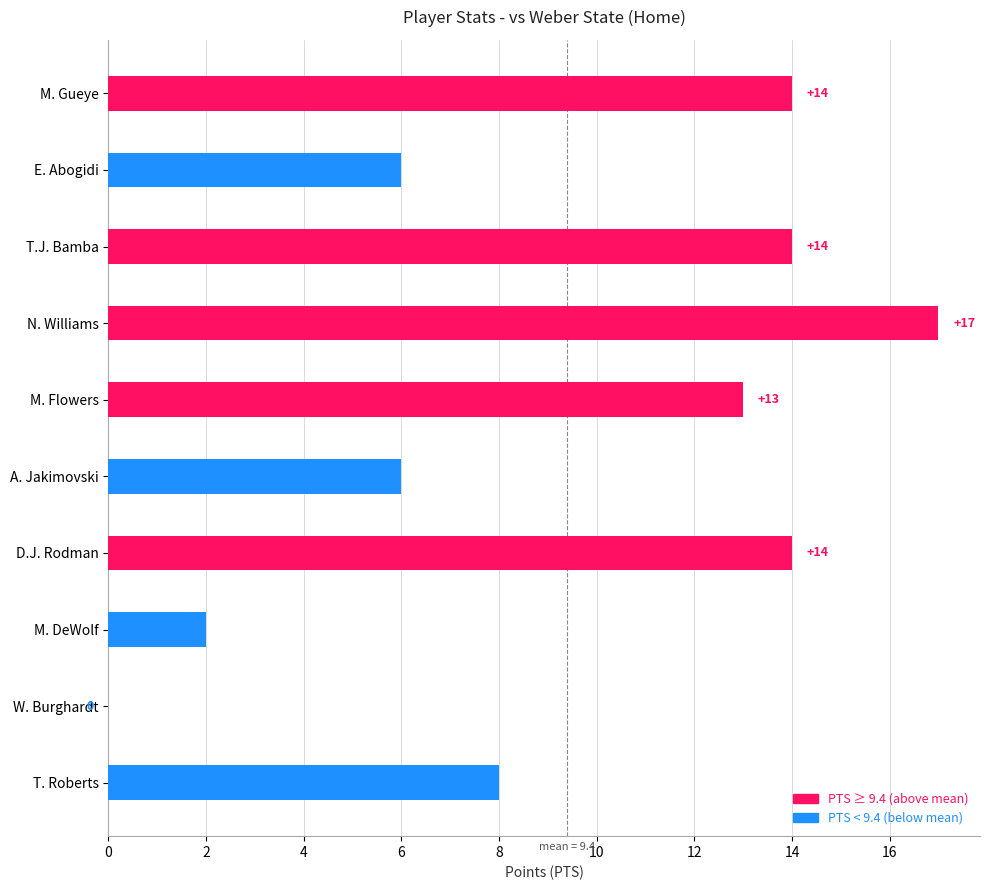

The value at A. Jakimovski is 6. True or false?

True